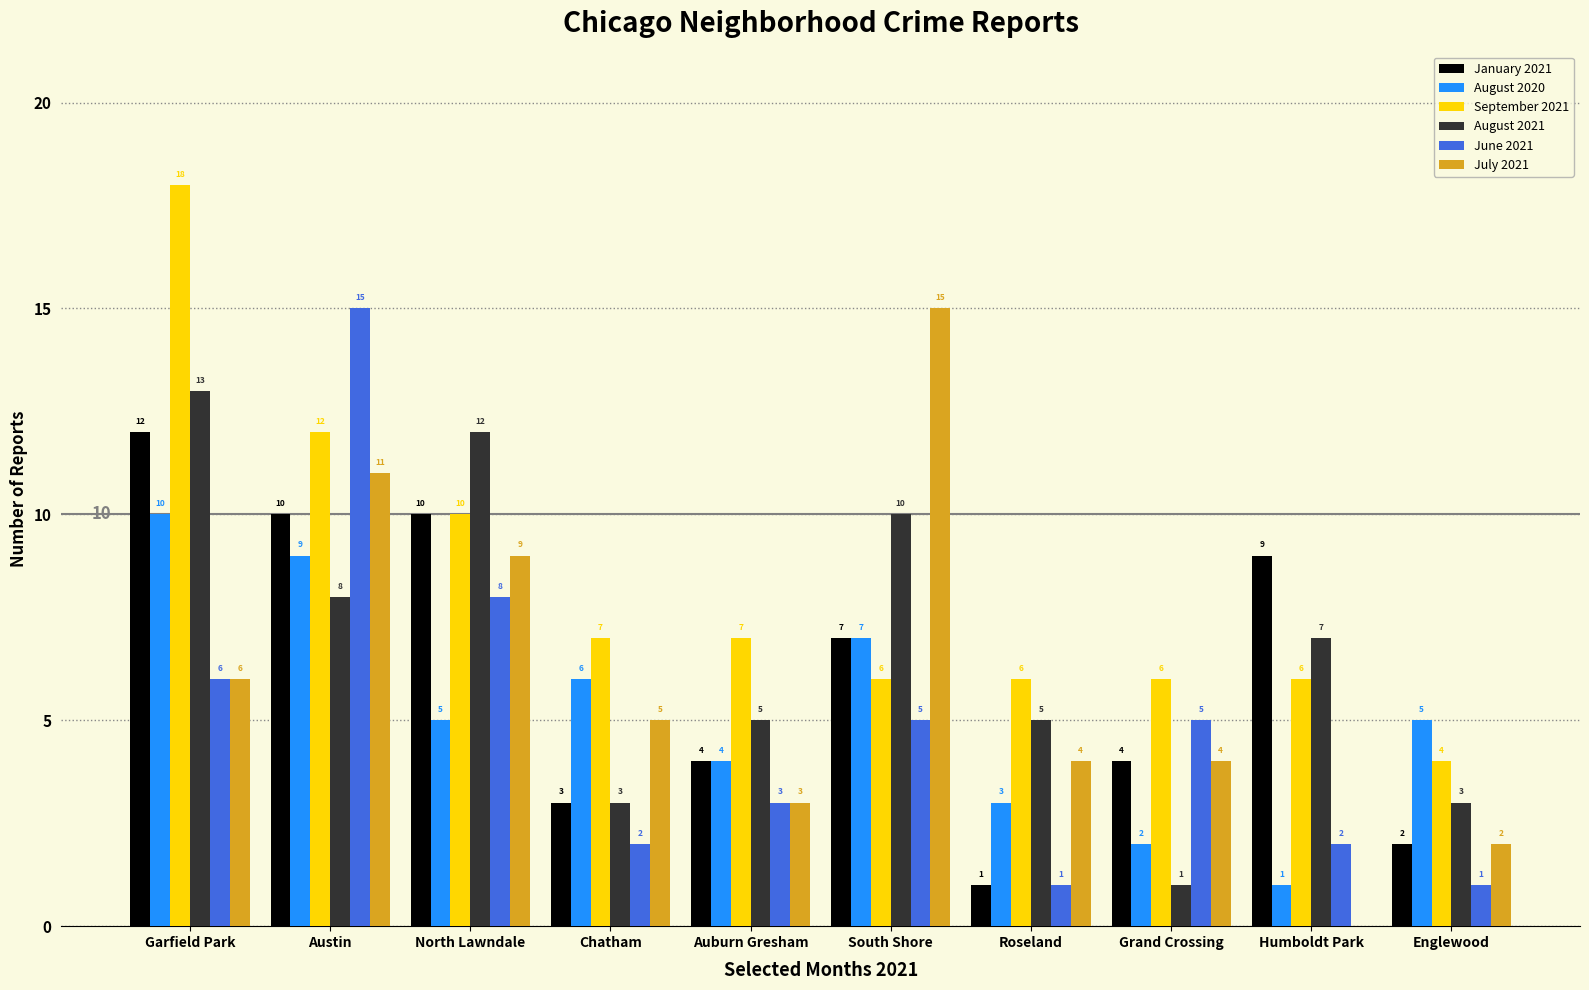

Between Garfield Park and Auburn Gresham, which series saw the biggest shift?

September 2021